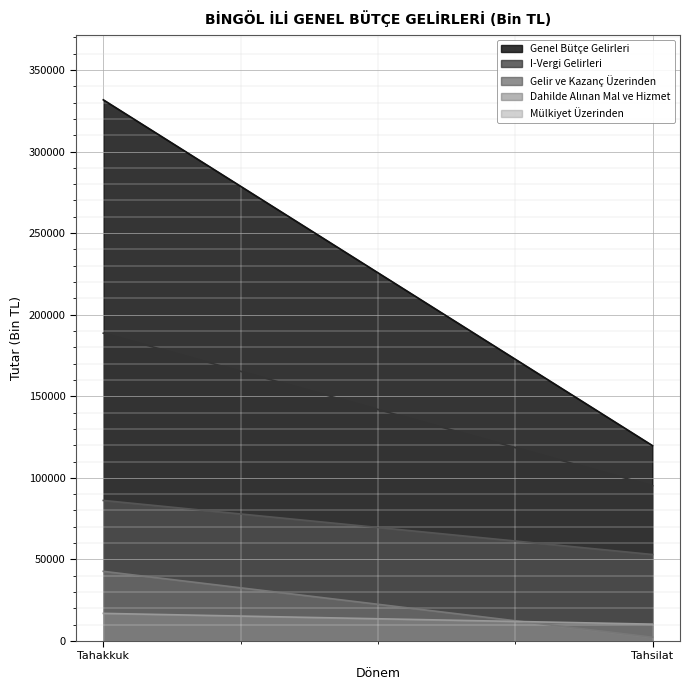

Where is Dahilde Alınan Mal ve Hizmet nearest to the value 22517?

Tahakkuk